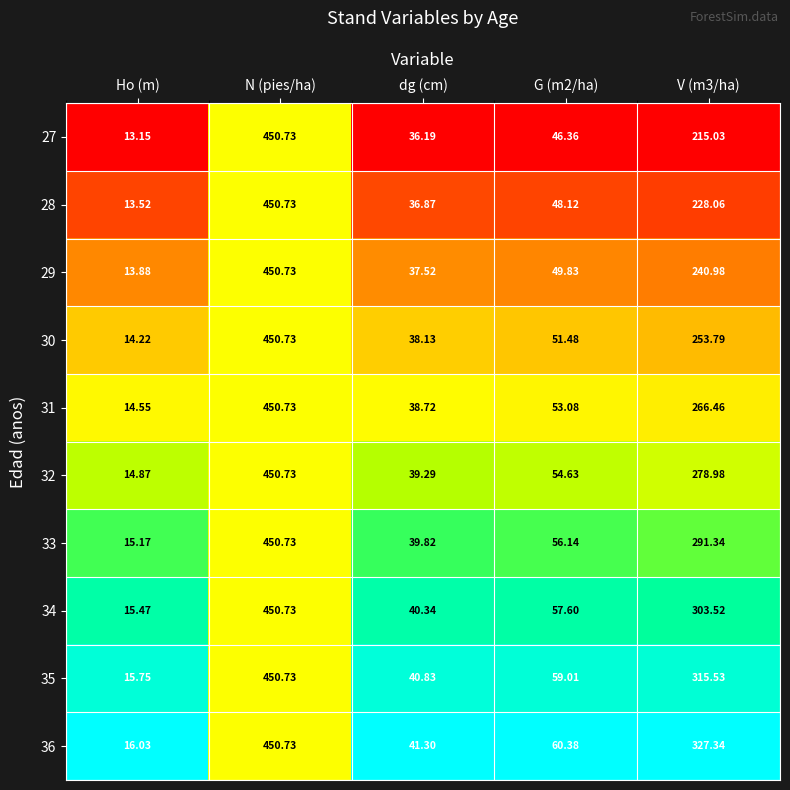

Which series has the largest total across all categories?

36